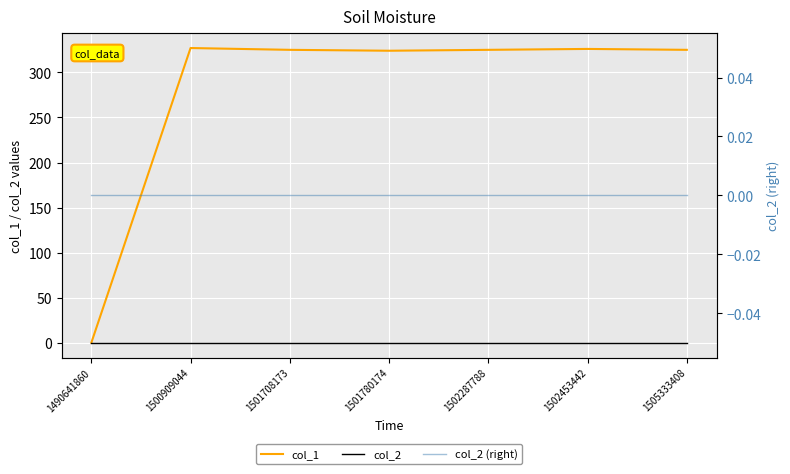

What is the sum of all col_1 values?

1952